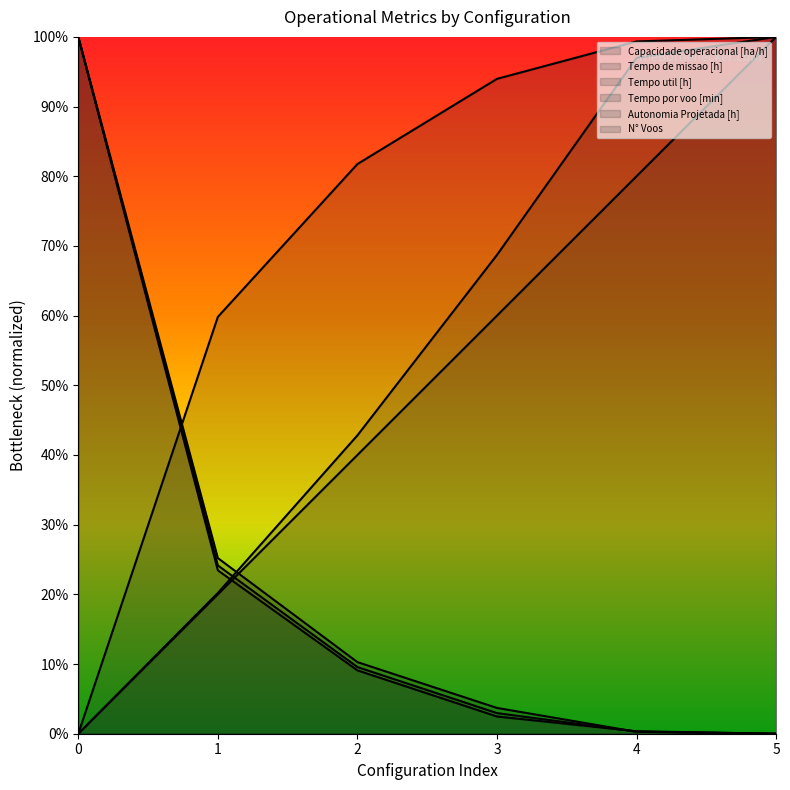

What is the total value across all series at 5?

3.0